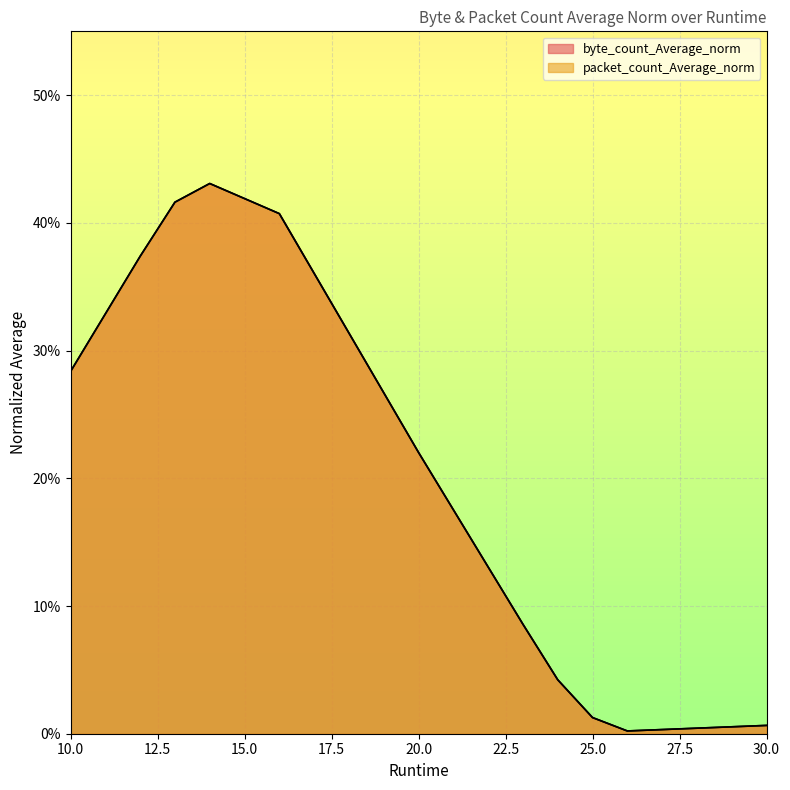

Reading left to right, list all the values displayed in this chart.

byte_count_Average_norm: 0.3	0.3	0.4	0.4	0.4	0.4	0.4	0.3	0.3	0.2	0.2	0.1	0.1	0.0	0.0	0.0	0.0	0.0	0.0	0.0
packet_count_Average_norm: 0.3	0.3	0.4	0.4	0.4	0.4	0.4	0.3	0.3	0.2	0.2	0.1	0.1	0.0	0.0	0.0	0.0	0.0	0.0	0.0